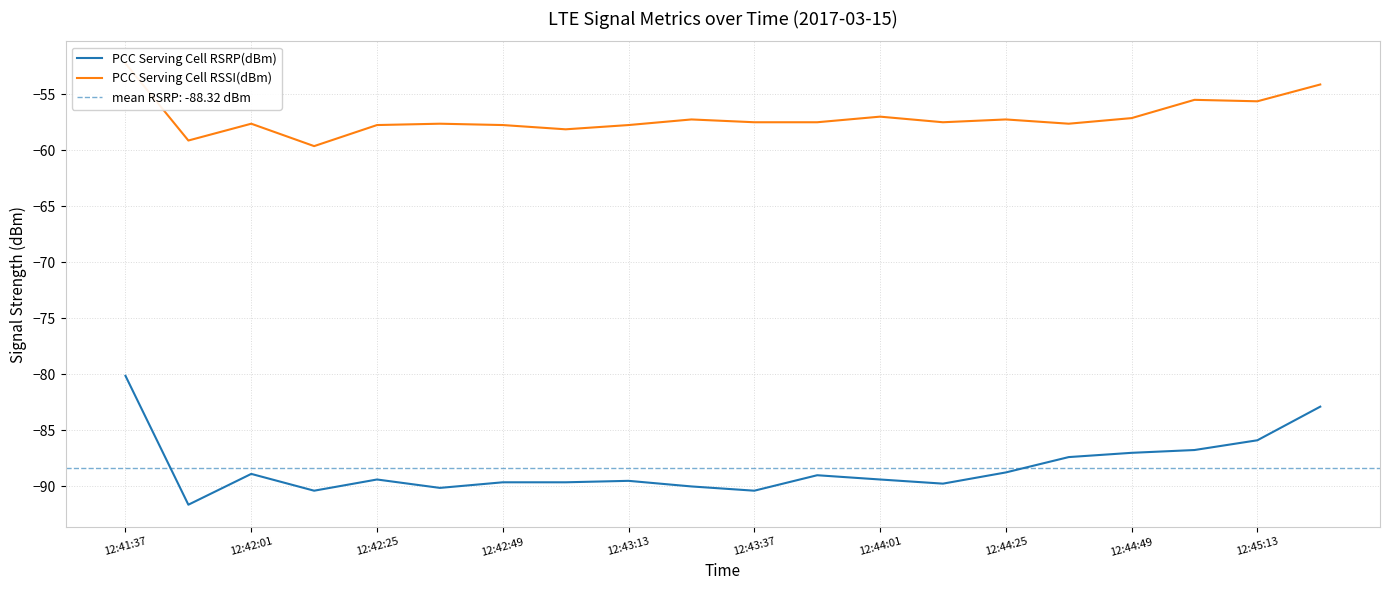

At how many categories does at least one series exceed -55?

2